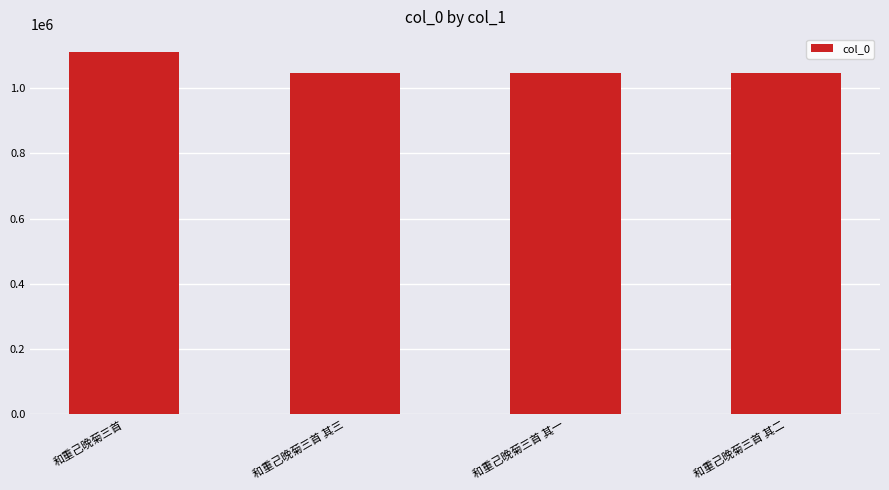

True or false: the data shows 1045975 at 和重己晚菊三首 其二.

True